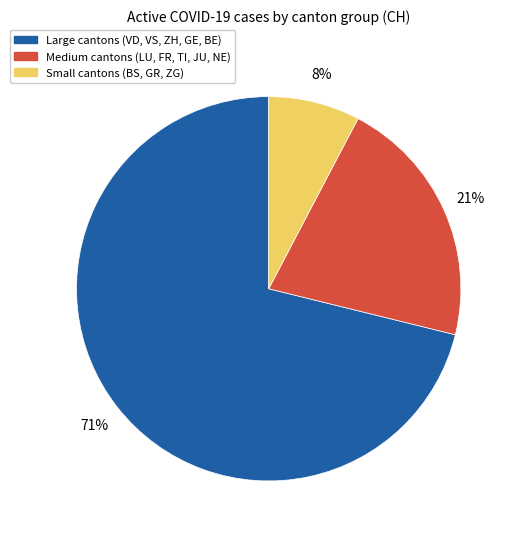

To the nearest percent, what is the difference between the largest and smallest slice percentages?

63%